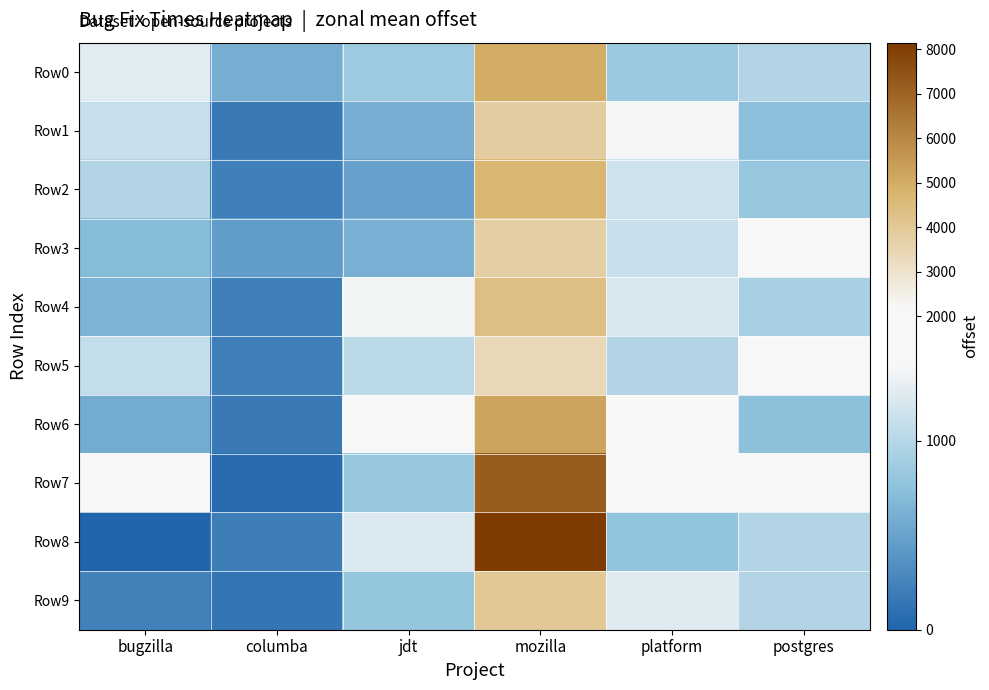

Which has a higher value, mozilla or columba?

mozilla